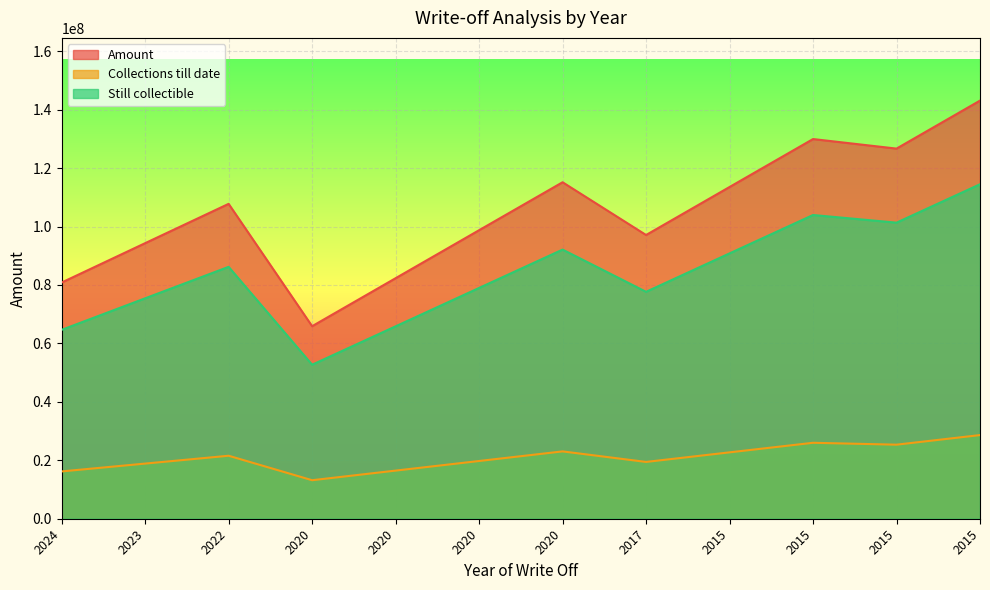

Rank the series at 2020 from lowest to highest value.

Collections till date, Still collectible, Amount